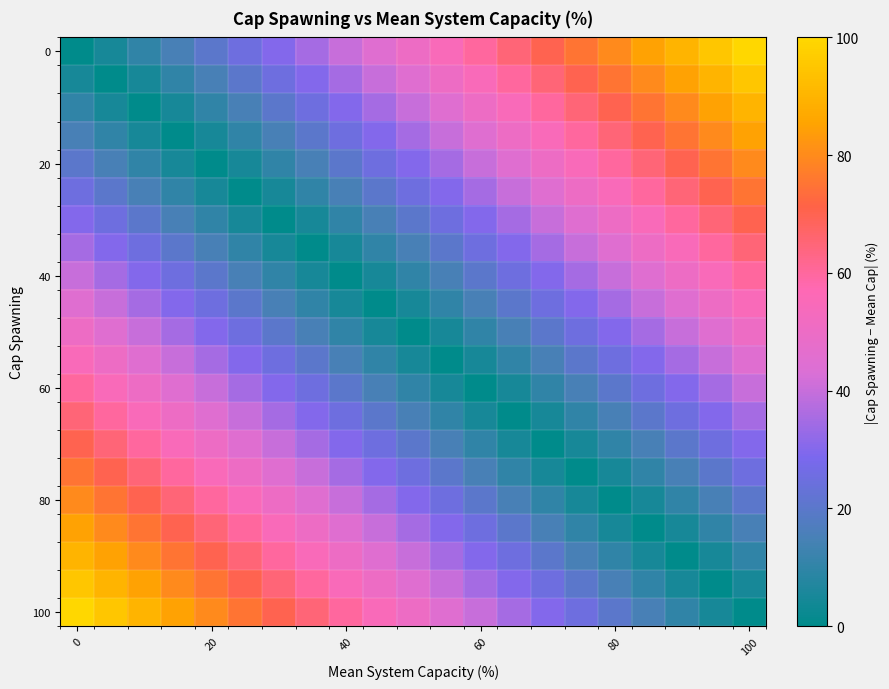

How many series are shown in this chart?

21